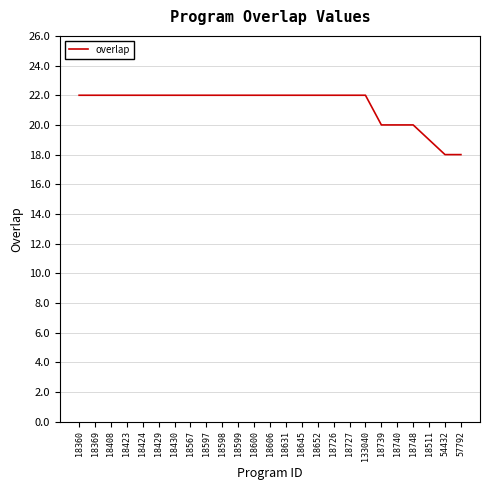

True or false: the data shows 8 at 18739.

False